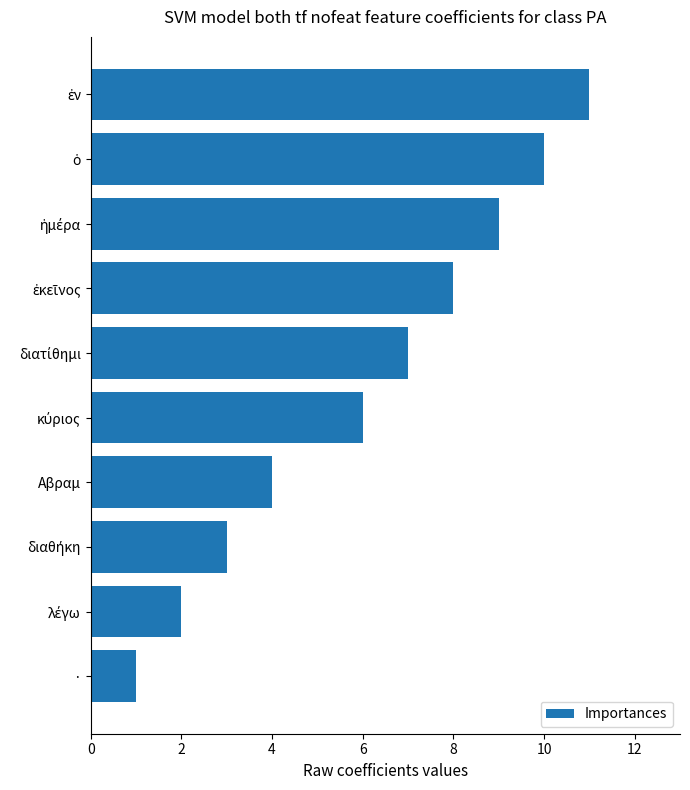

How many data points are above 6?

5